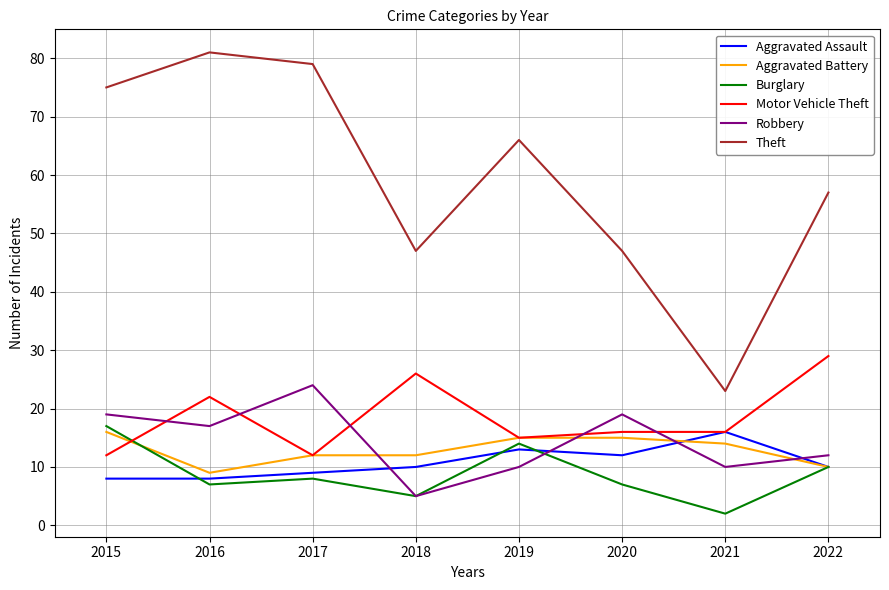

True or false: Robbery has more than 1 interior local peaks.

True